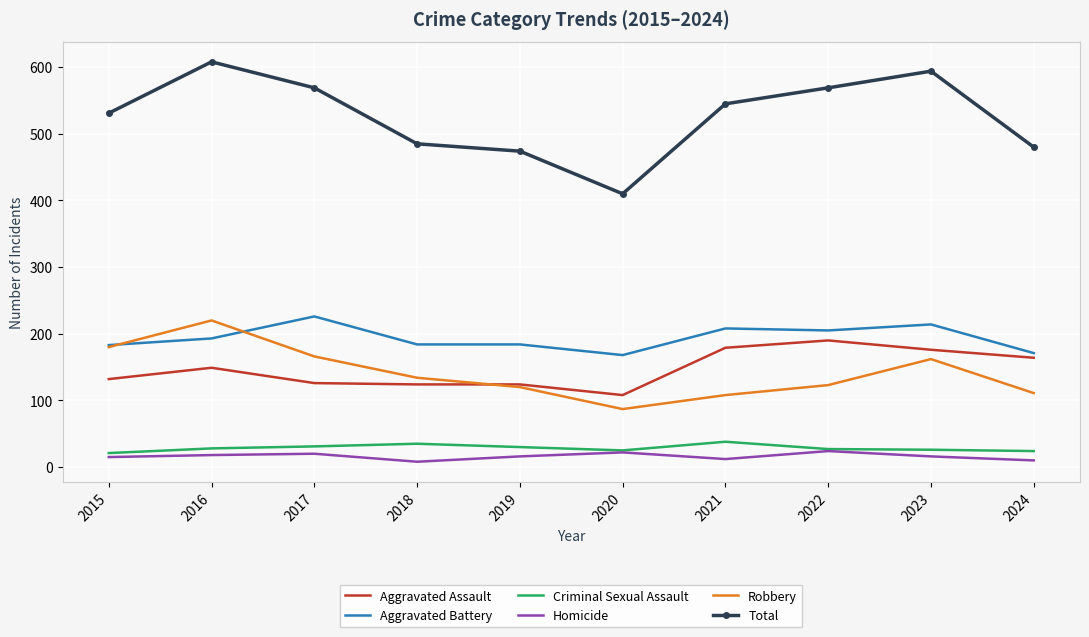

Rank the series by their maximum value, from lowest to highest.

Homicide, Criminal Sexual Assault, Aggravated Assault, Robbery, Aggravated Battery, Total